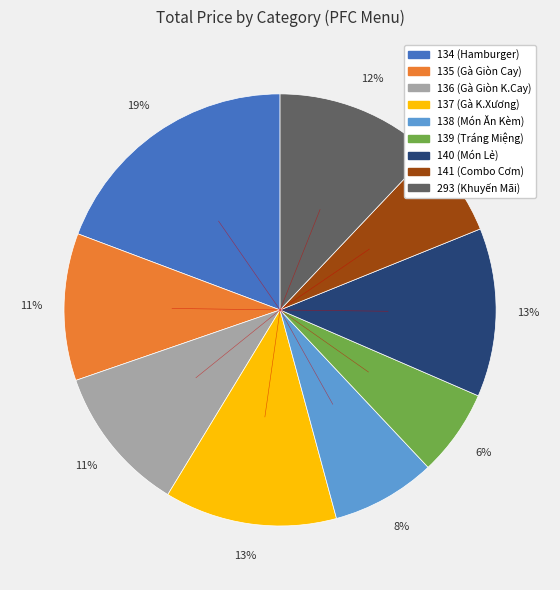

To the nearest percent, what is the difference between the largest and smallest slice percentages?

13%